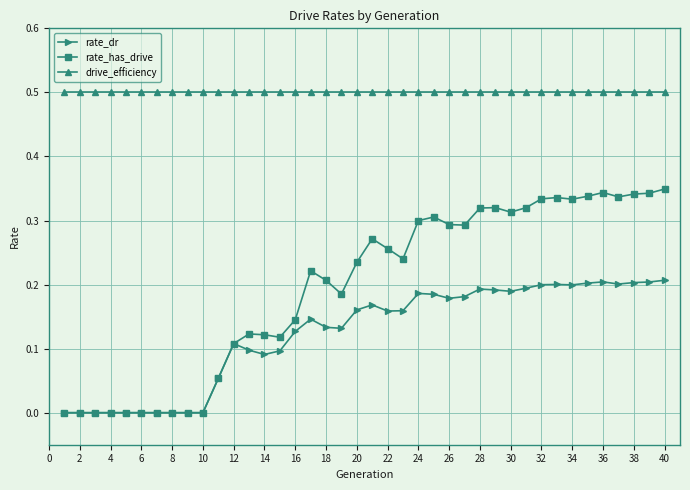

Rank the series by their maximum value, from lowest to highest.

rate_dr, rate_has_drive, drive_efficiency